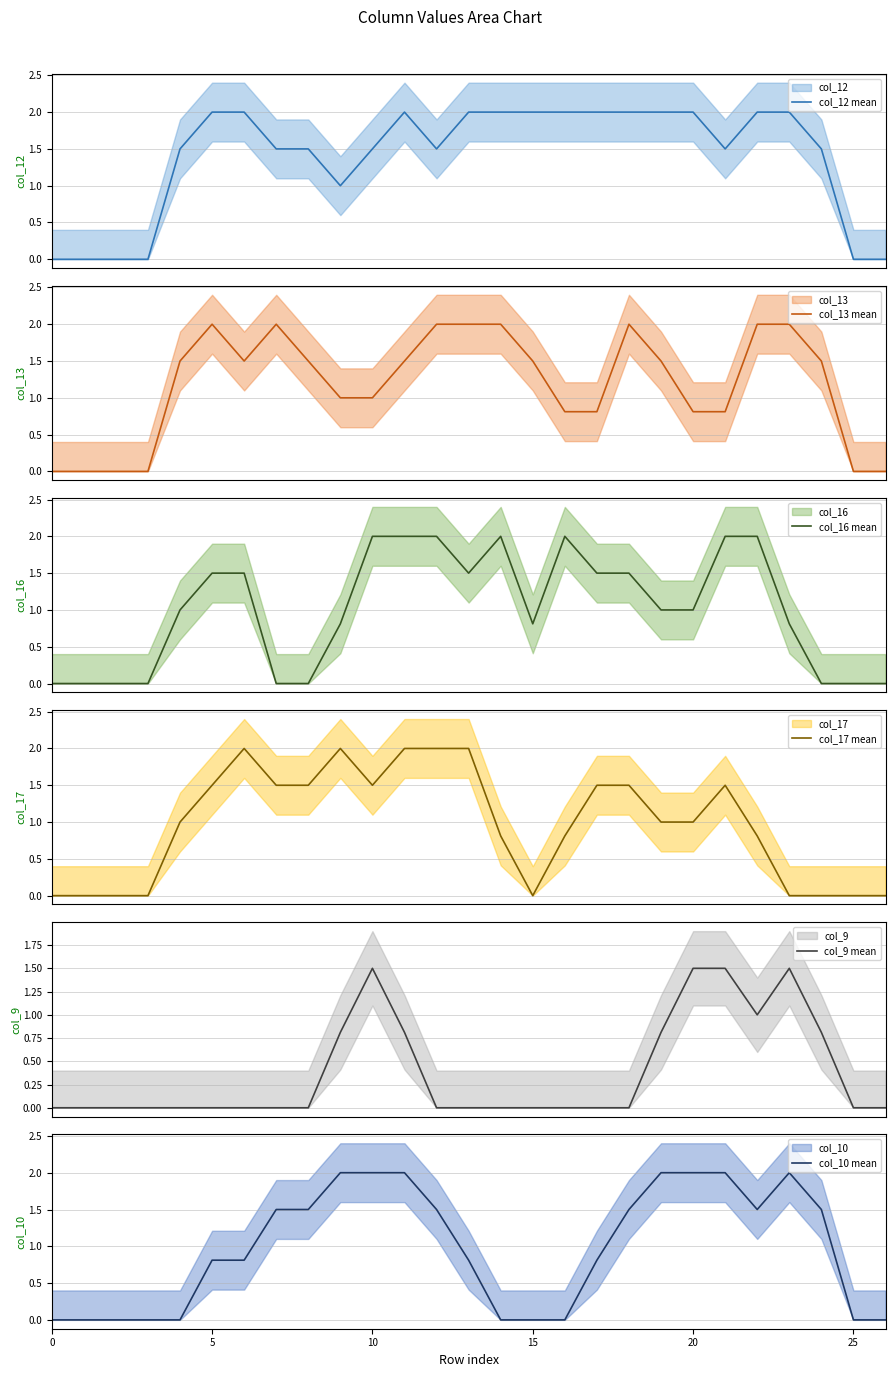

True or false: col_17 mean and col_13 mean cross at least once.

True